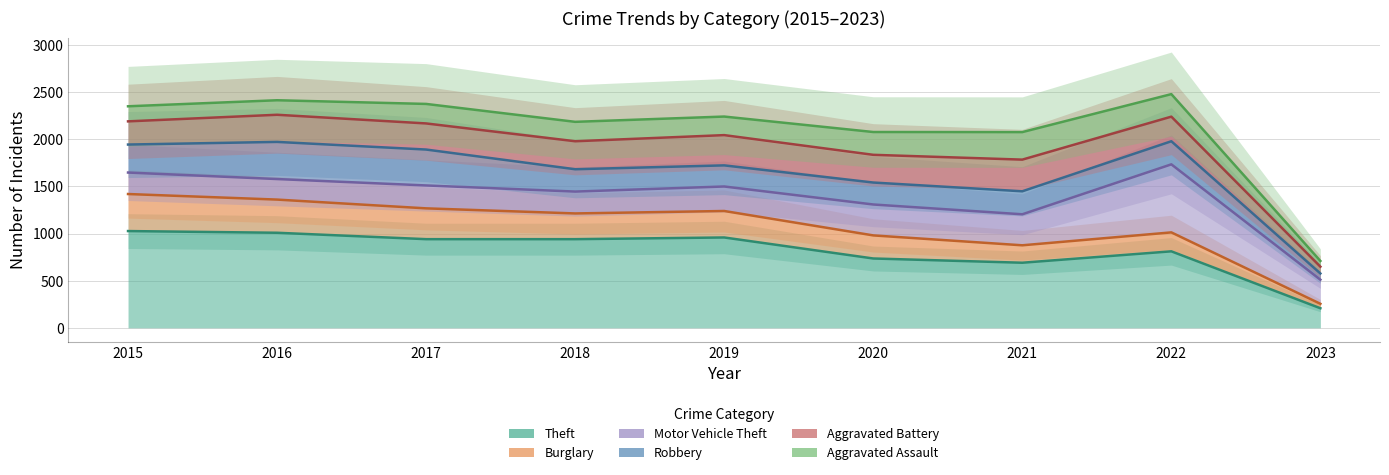

The Theft series shows 691 at 2021. True or false?

True